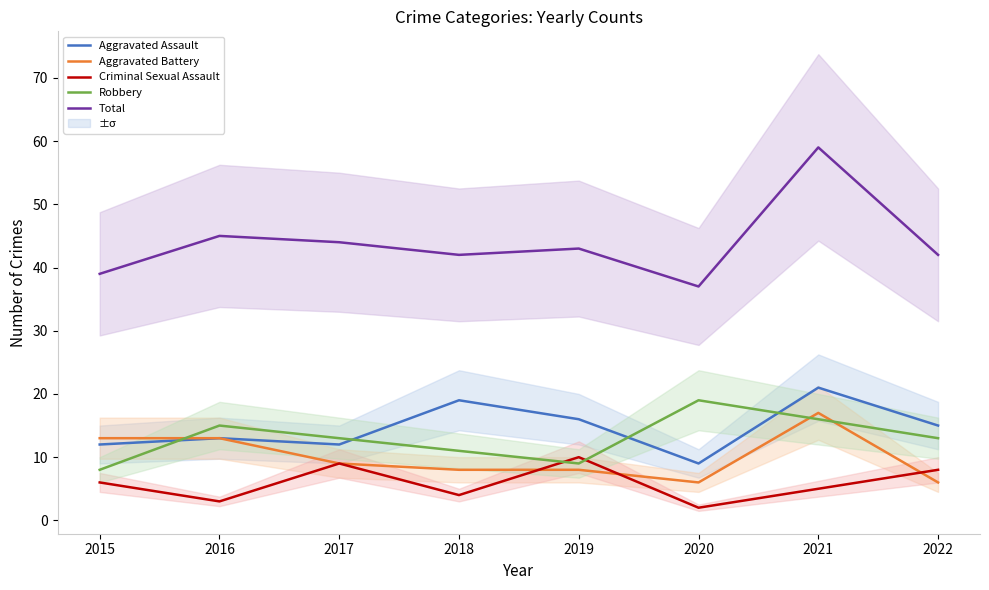

Which series has the largest total across all categories?

Total